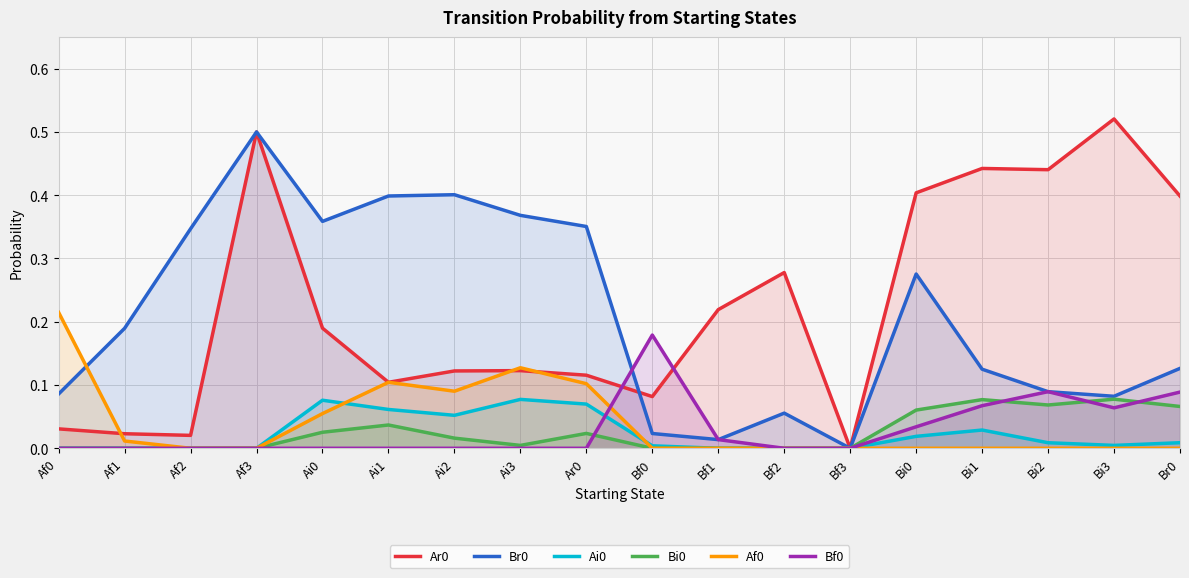

In Af0, how many points are lower than both neighbors (excluding endpoints)?

1